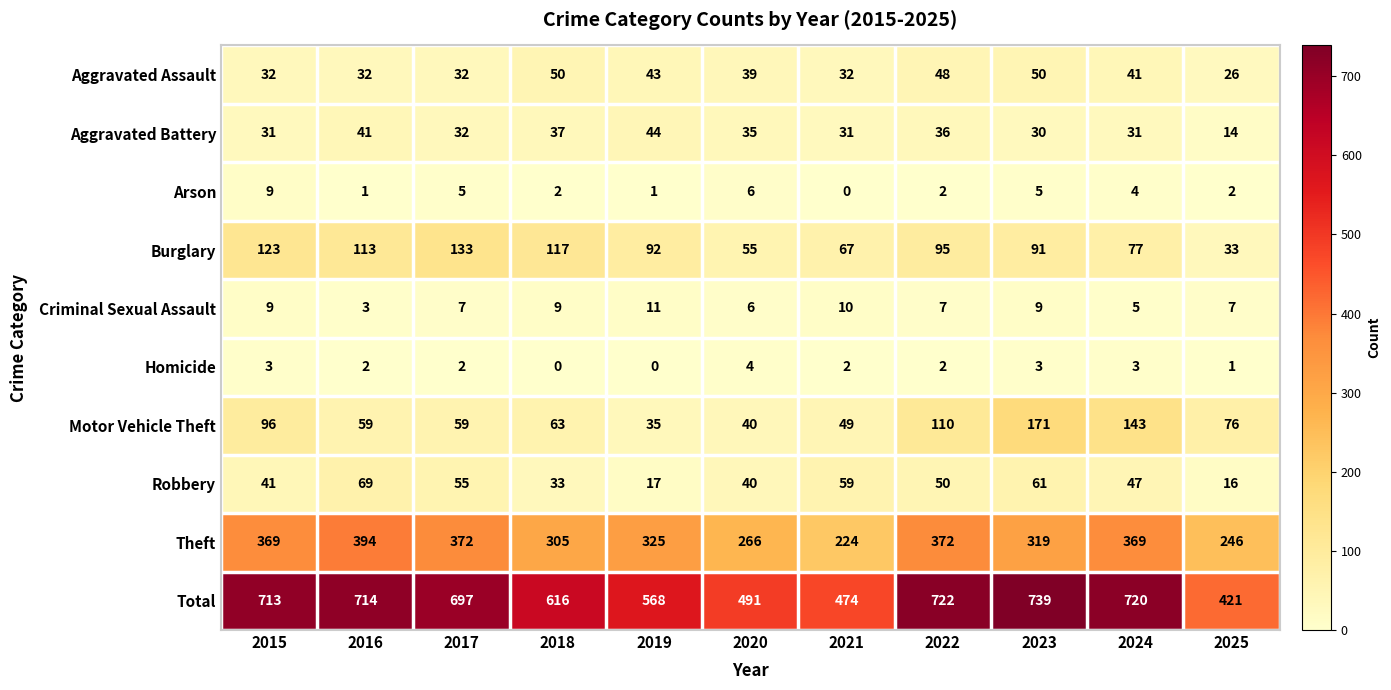

What is the difference between the maximum and minimum values in the Criminal Sexual Assault series?

8